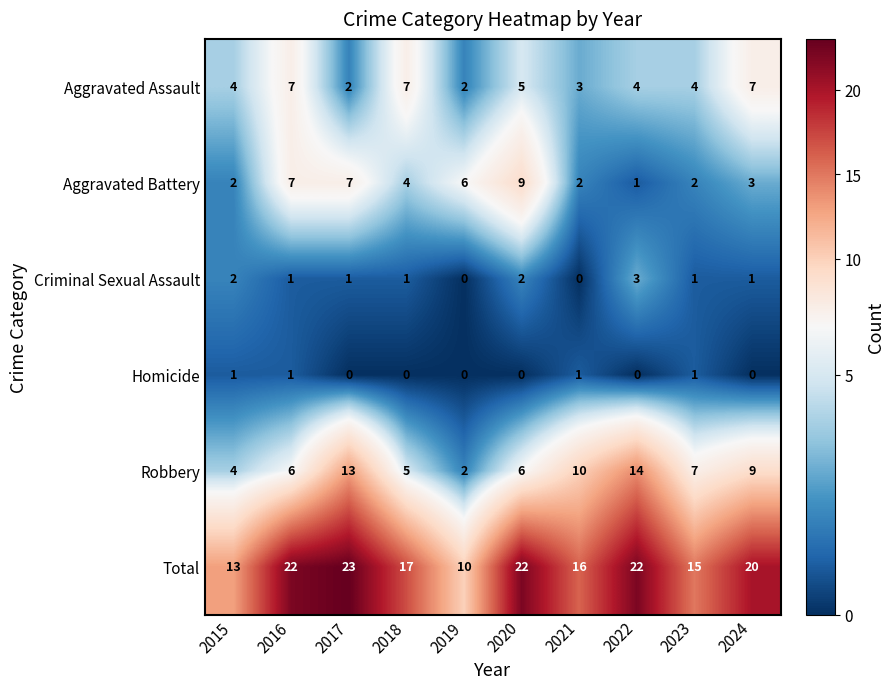

Which label corresponds to the largest value in the chart?

2017